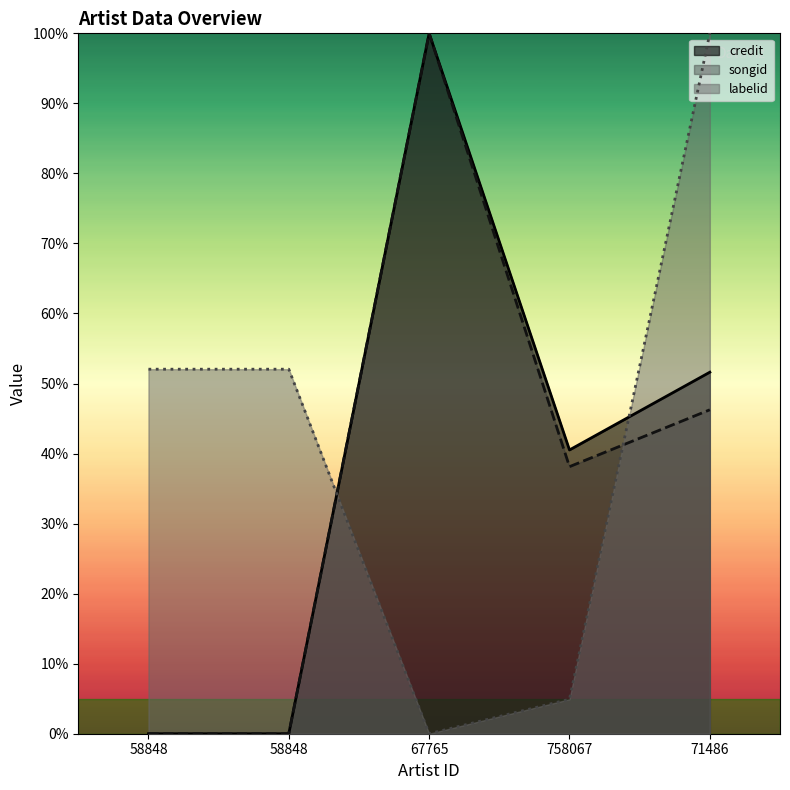

Which has a higher value, 758067 or 58848?

758067